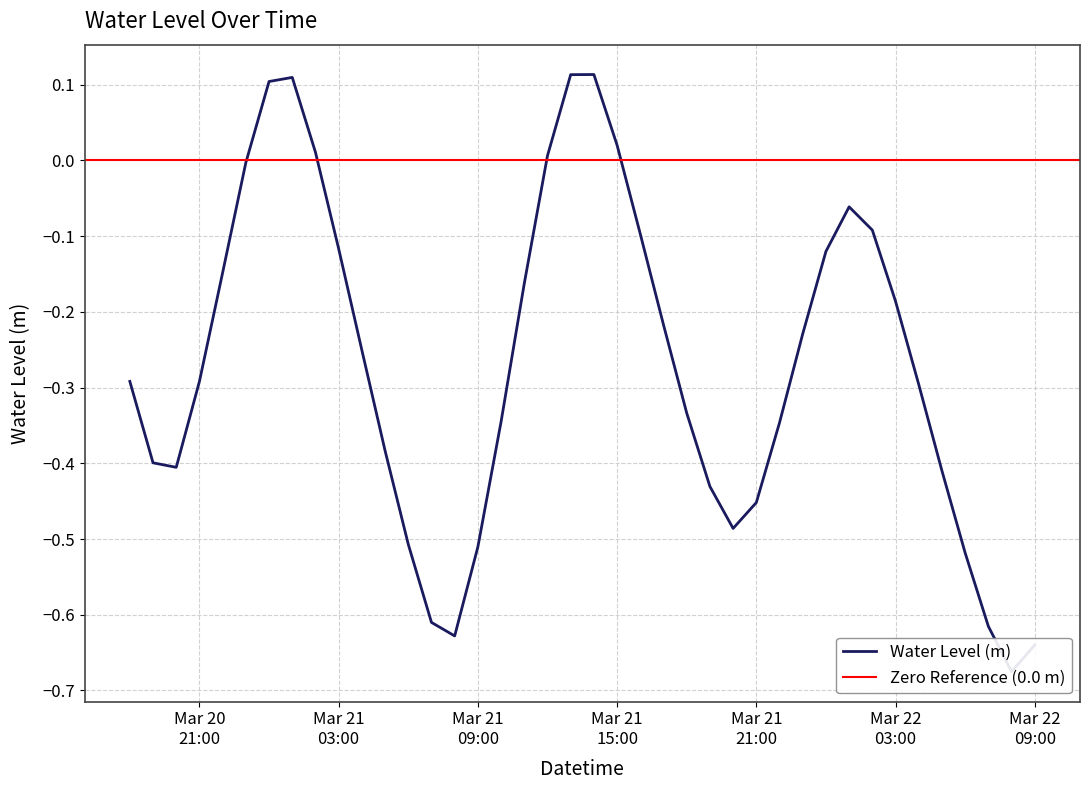

How many interior local peaks (higher than both neighbors) does the data have?

3